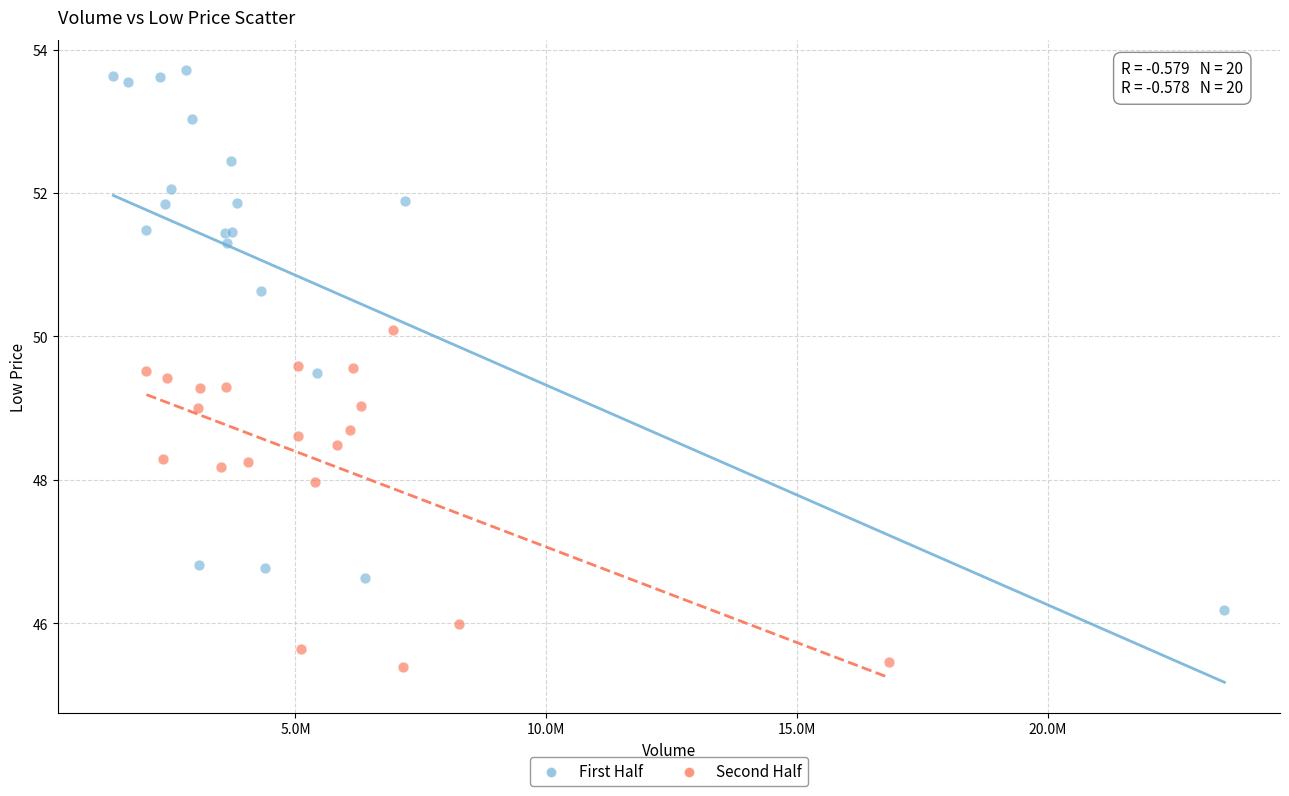

Which series reaches the minimum Y coordinate?

Second Half